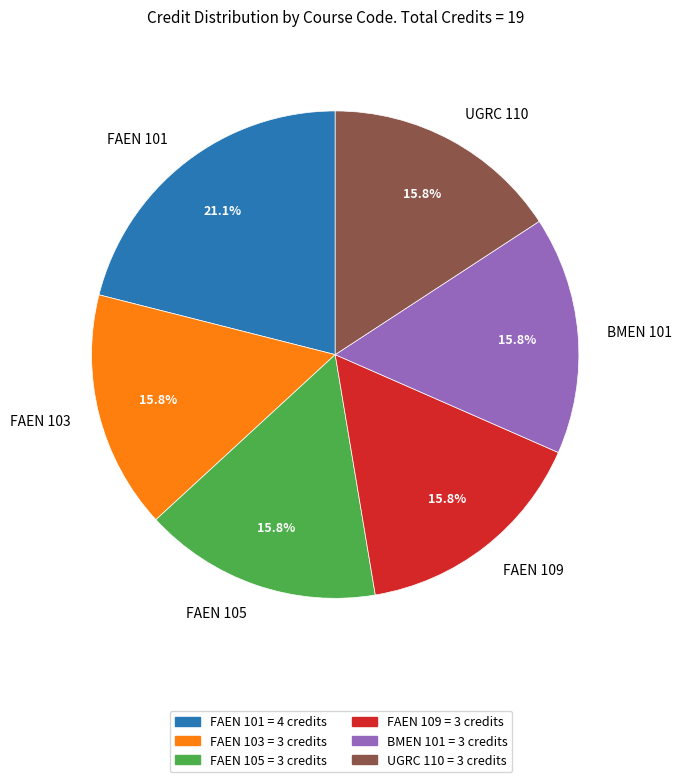

How many segments does this pie chart have?

6